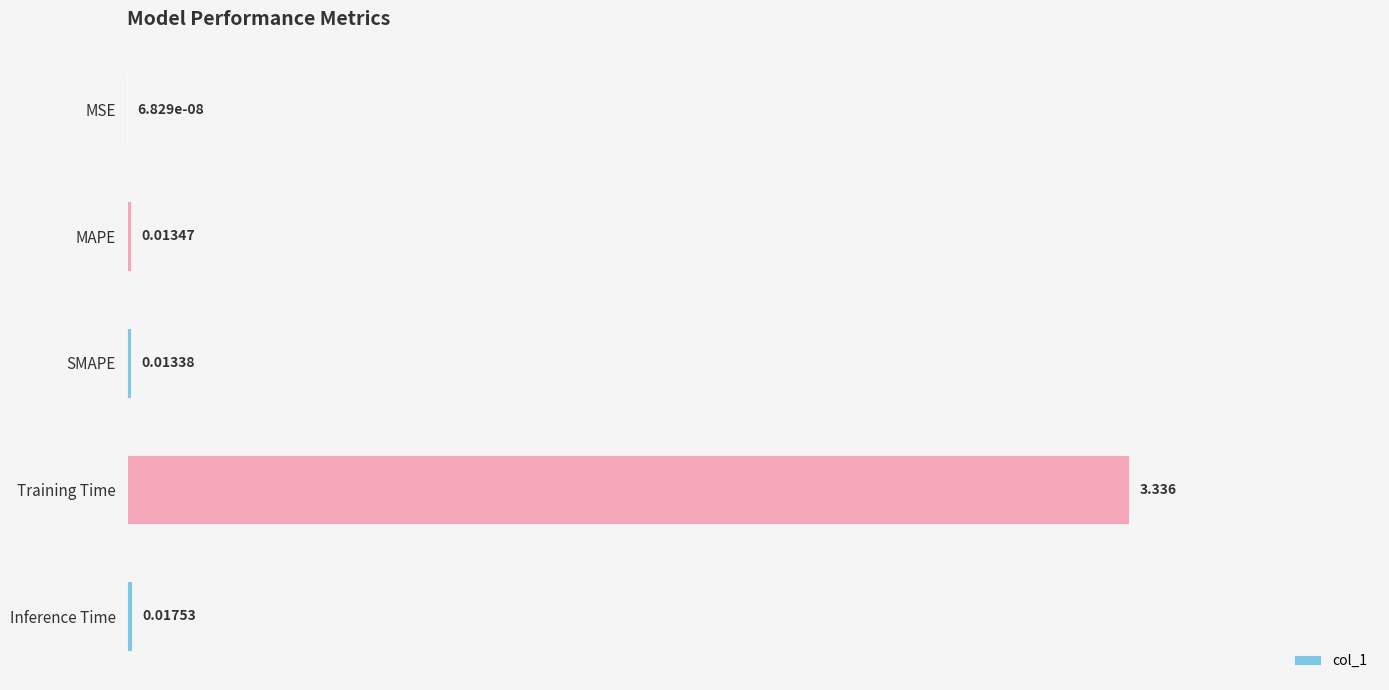

Where is the data nearest to the value 1?

Inference Time